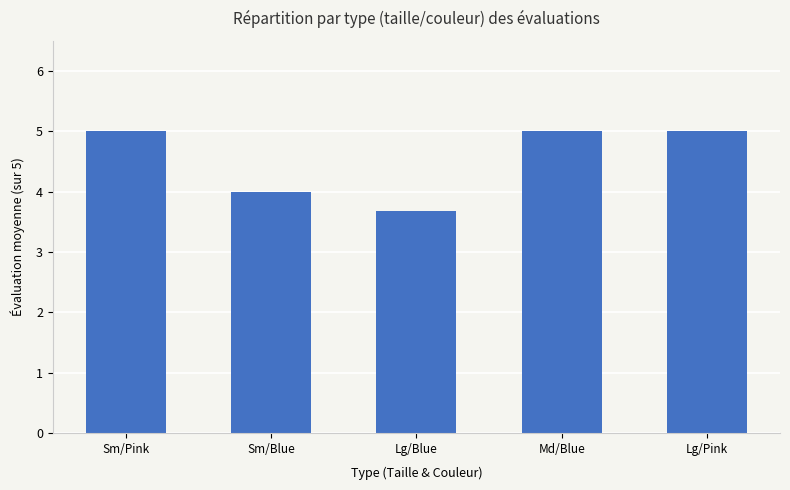

What is the difference between the values at Lg/Pink and Sm/Blue?

1.0